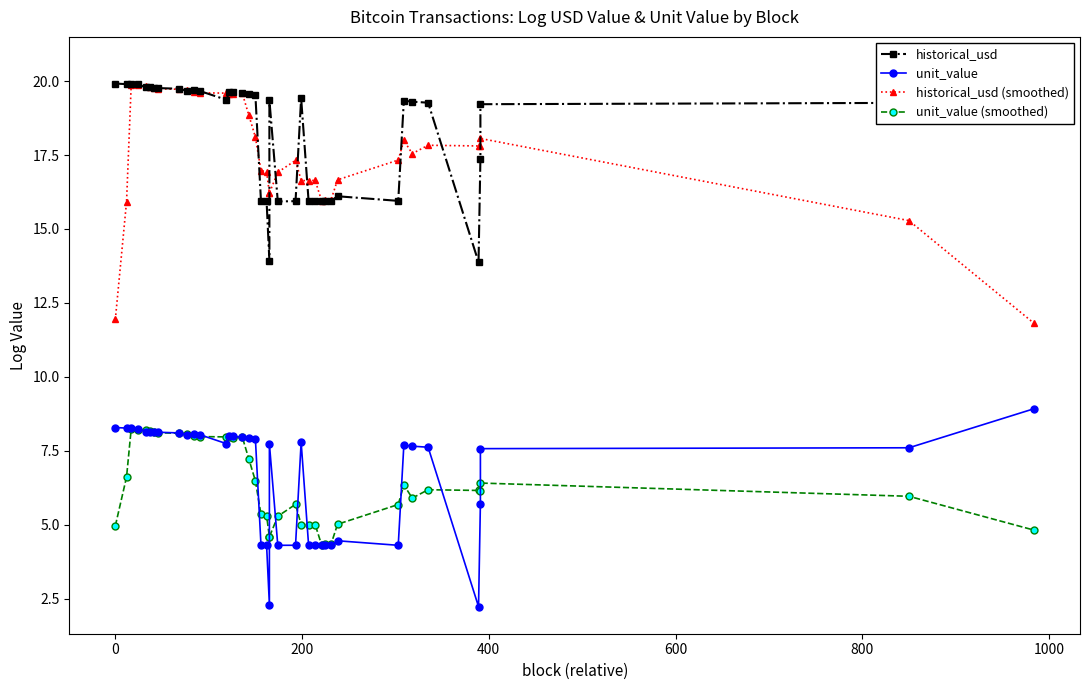

Count the number of categories in the chart.

40